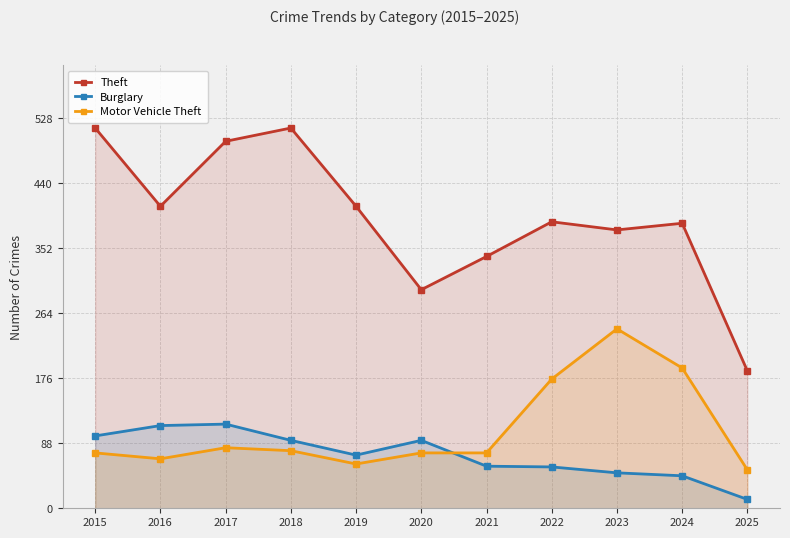

Between which two adjacent categories do Burglary and Motor Vehicle Theft first intersect?

2020 and 2021